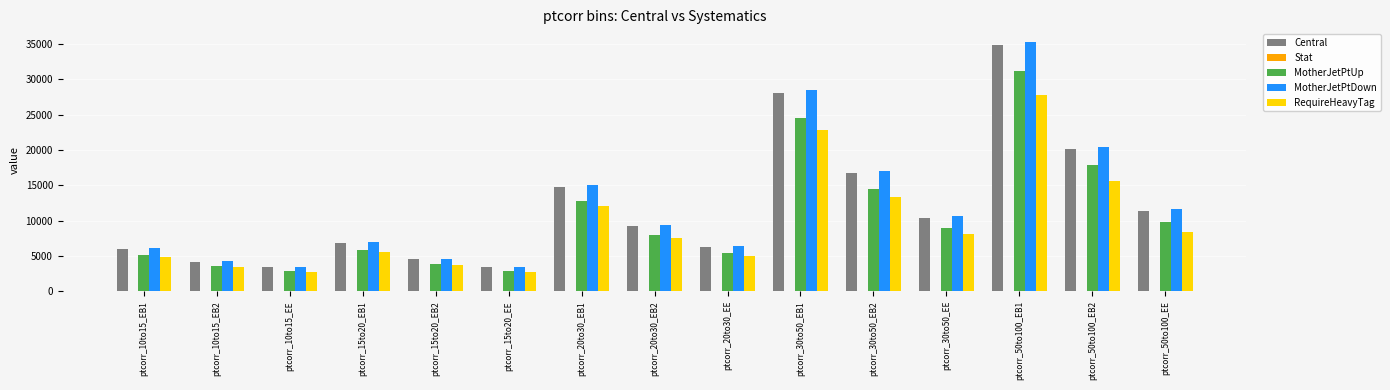

At which label is Central closest to 19150?

ptcorr_50to100_EB2